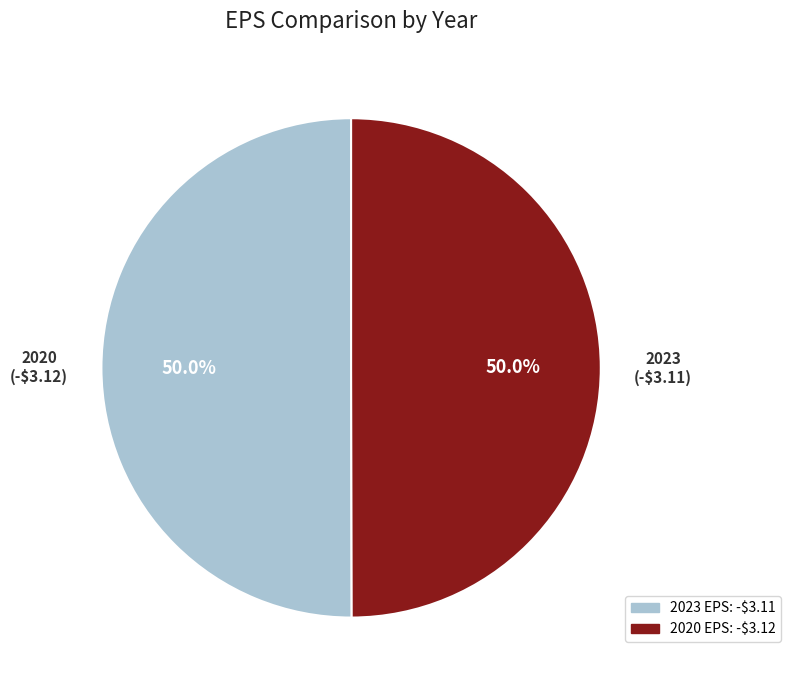

How much of the chart is everything except 2020 EPS: -$3.12?

50.0%